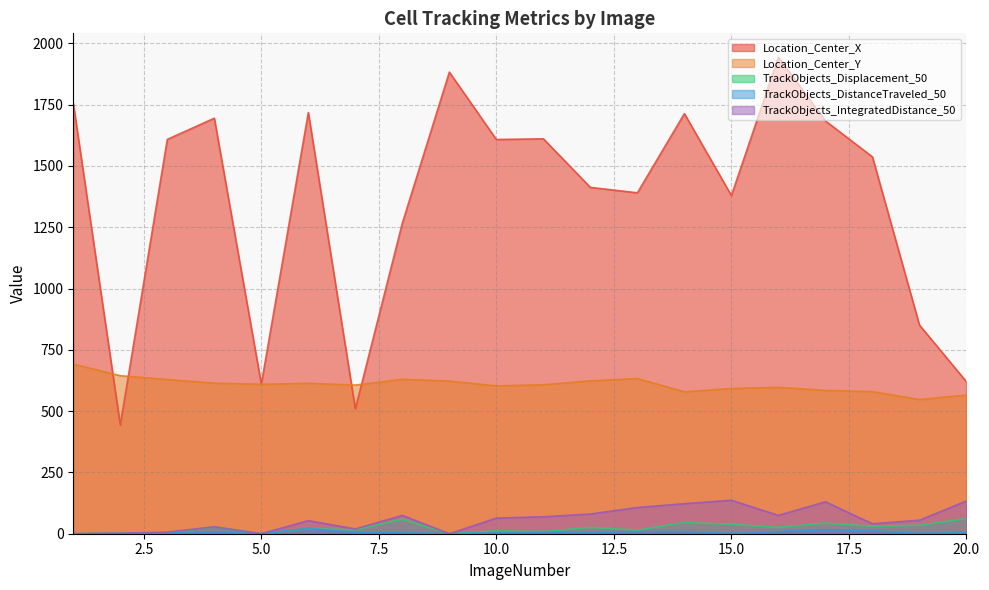

Between which two adjacent categories do Location_Center_X and Location_Center_Y first intersect?

1 and 2